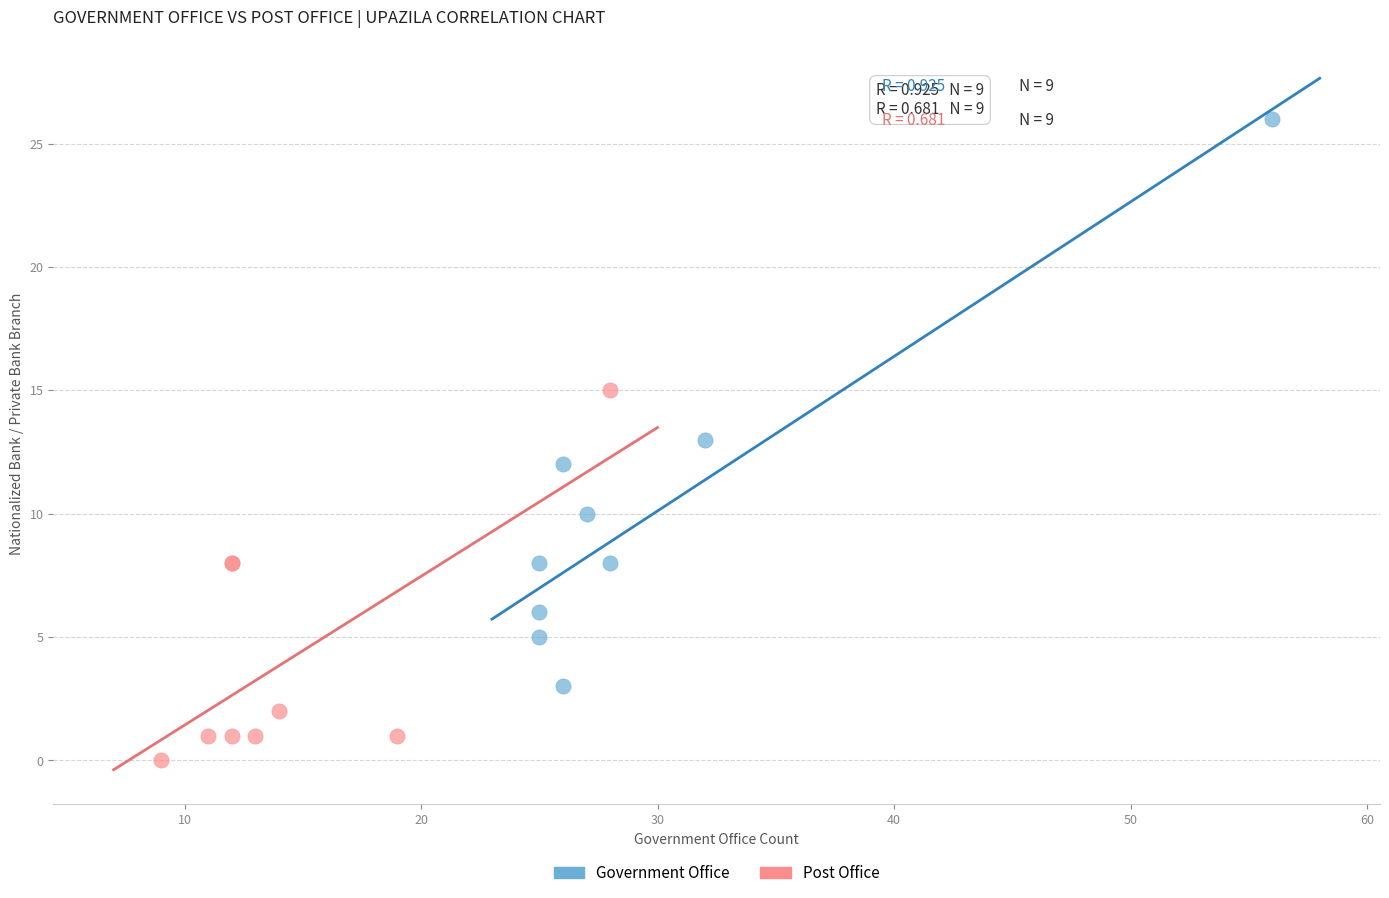

Which series has the largest Y range (max minus min)?

Government Office